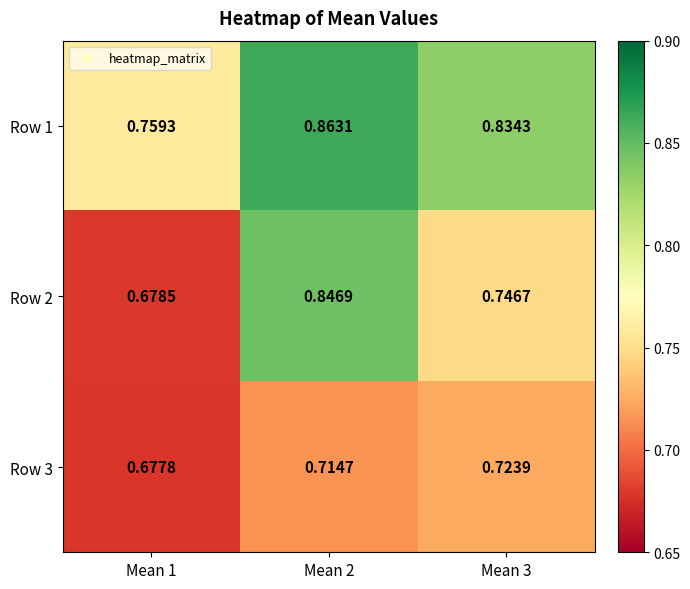

List the series in order of their peak value, highest first.

Row 1, Row 2, Row 3